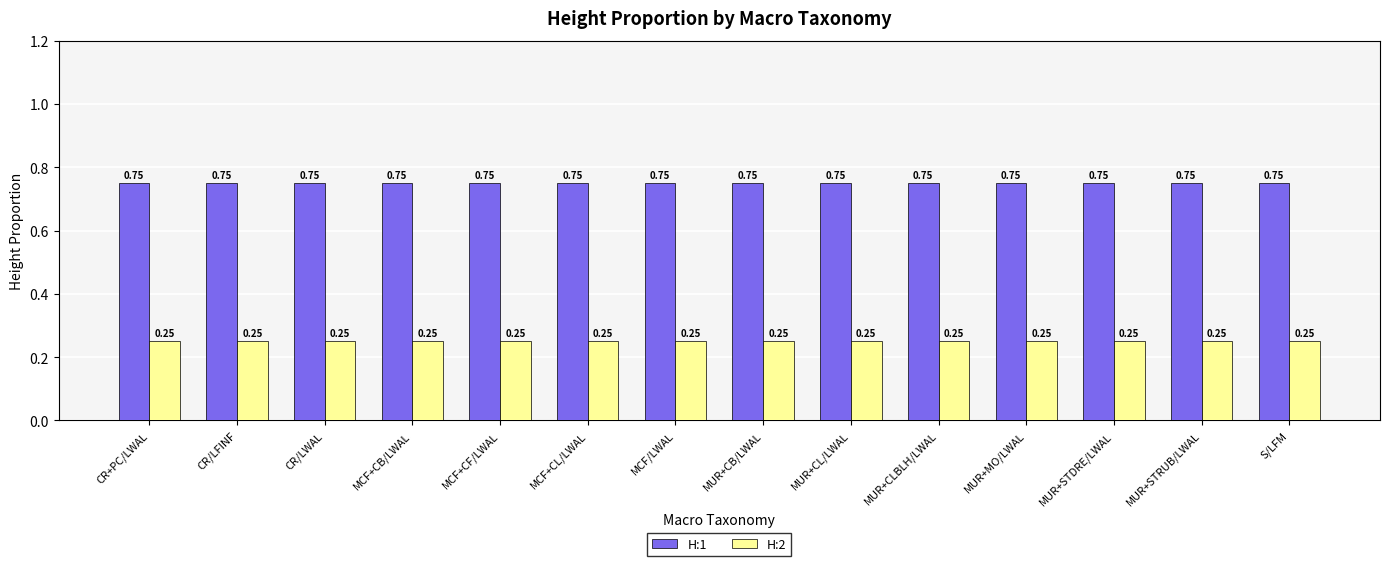

Rank the series by their average value, from lowest to highest.

H:2, H:1